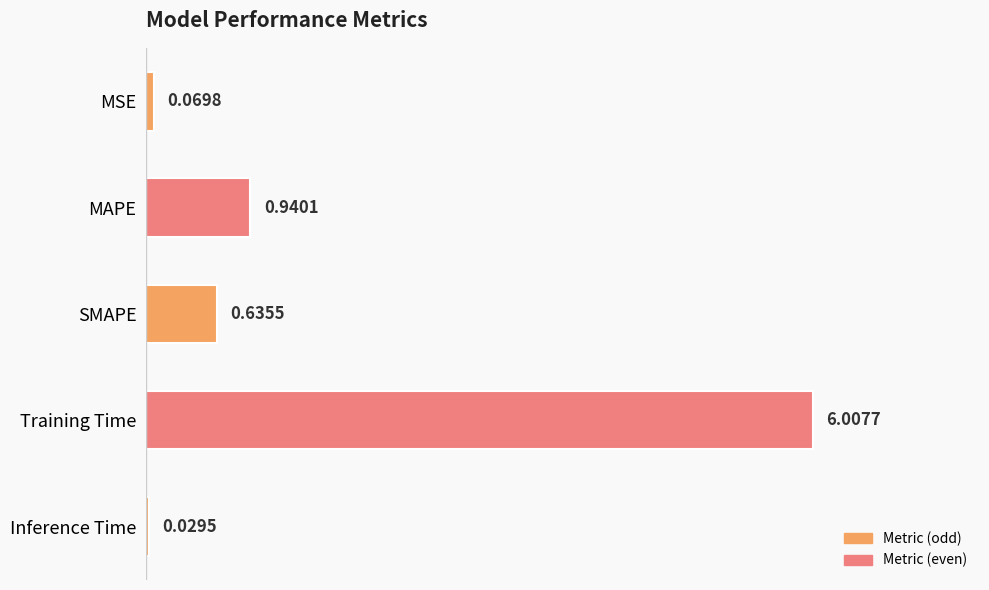

What is the sum of the values at MAPE and Inference Time?

1.0